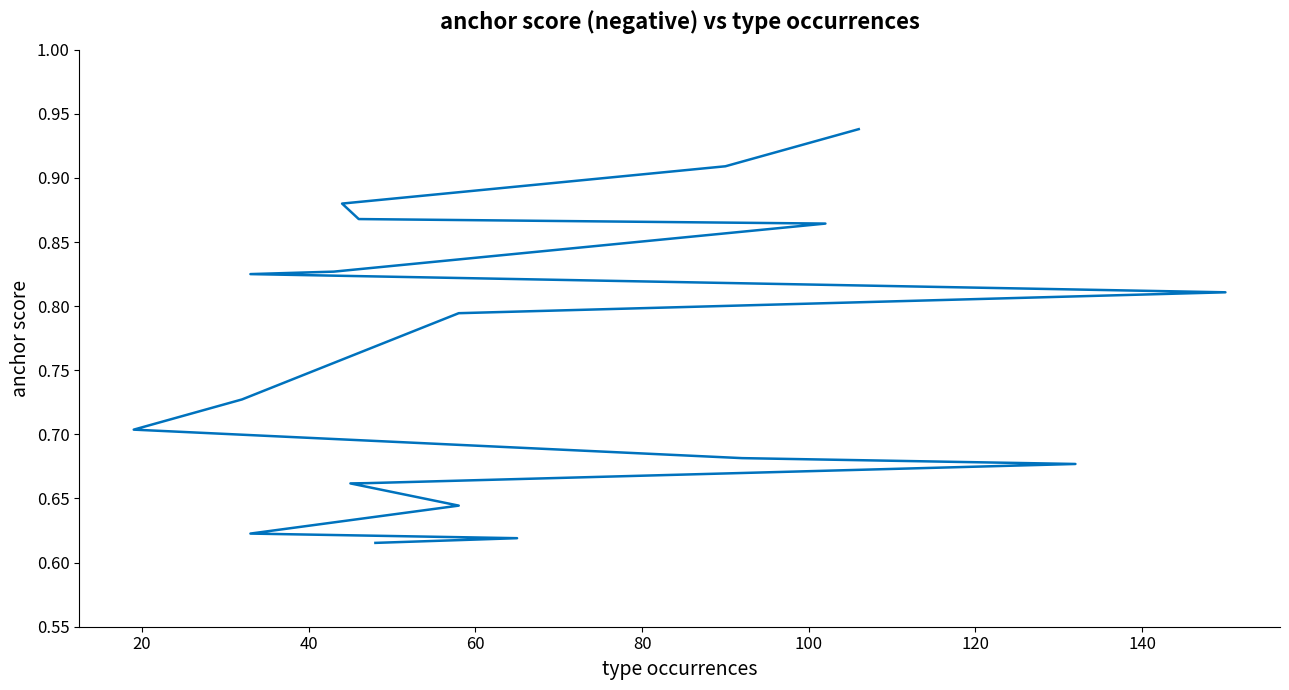

What is the difference between the maximum and minimum values?

0.3